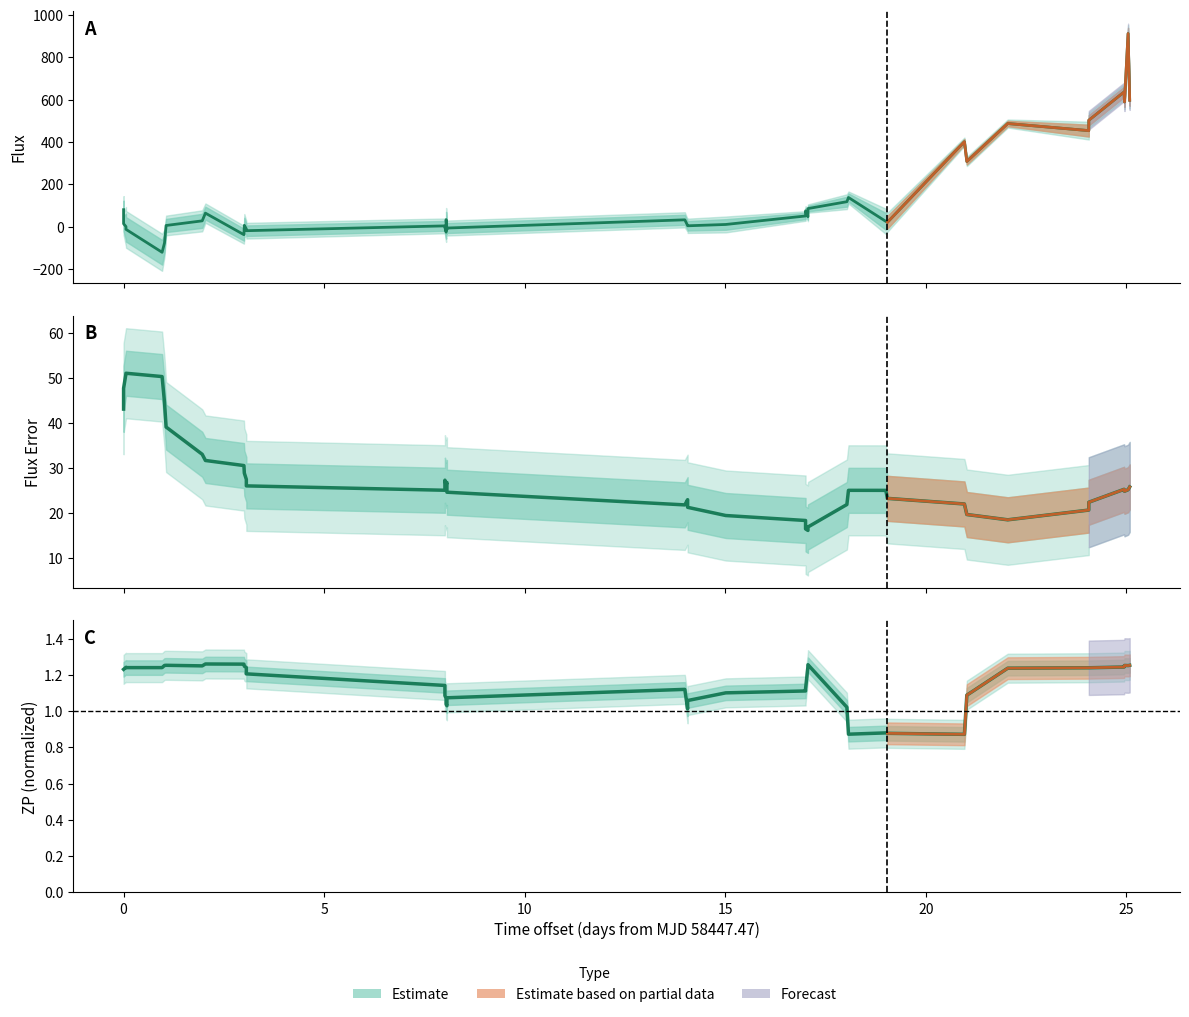

Which series has the widest spread of values?

Flux (center)